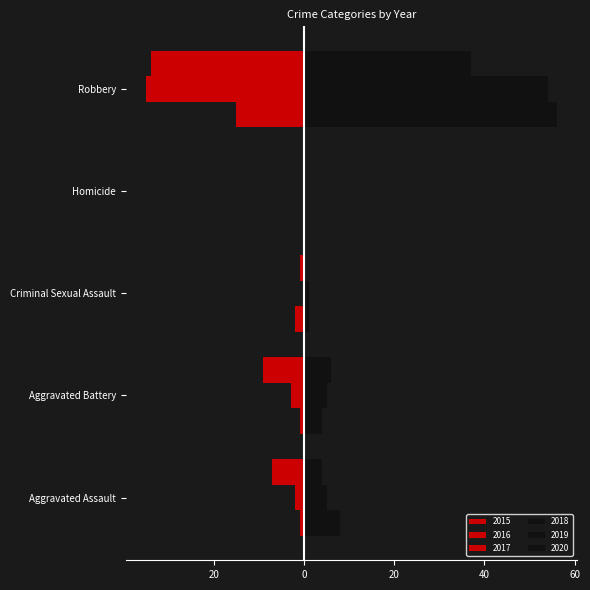

How many data points in 2015 are less than -1?

2